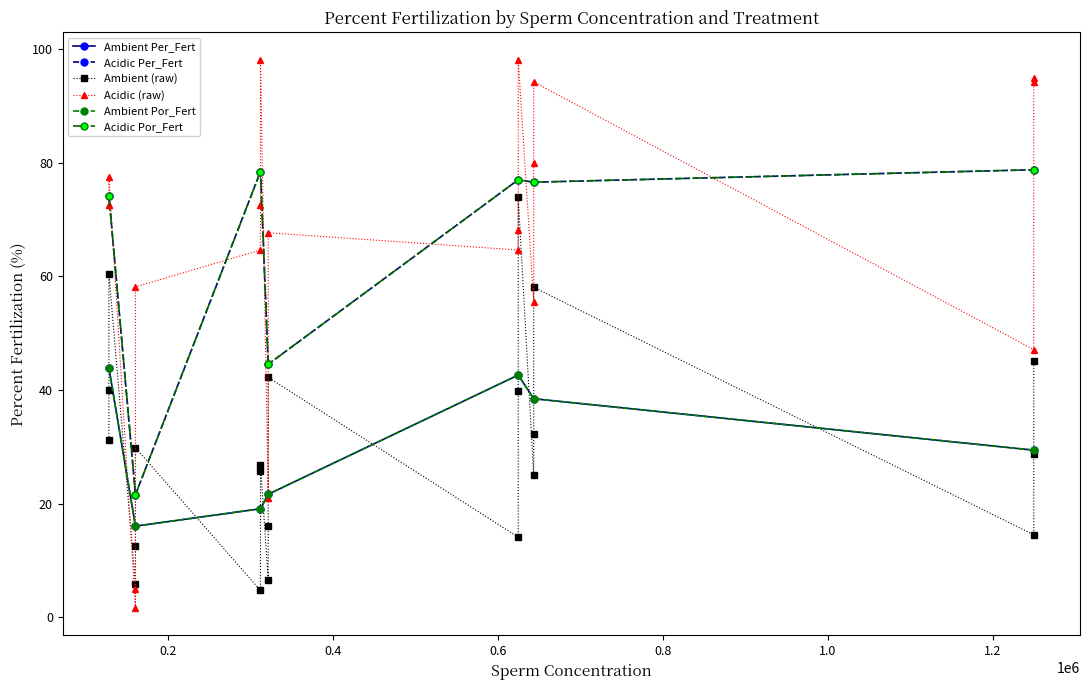

True or false: Acidic_Por_Fert and Acidic_Per_Fert cross at least once.

False